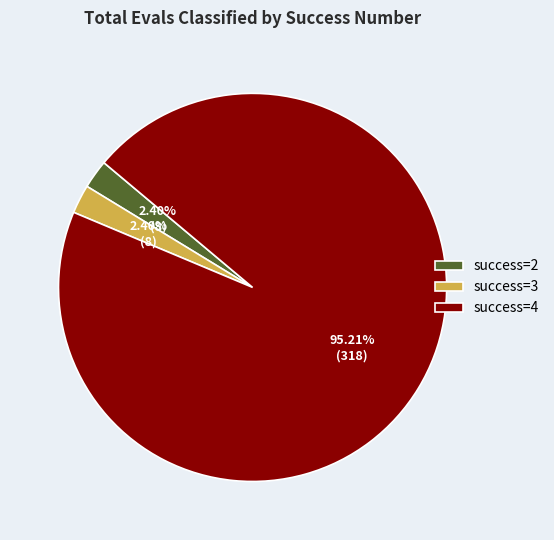

Approximately how many times larger is the value at success=3 compared to success=2?

1.0